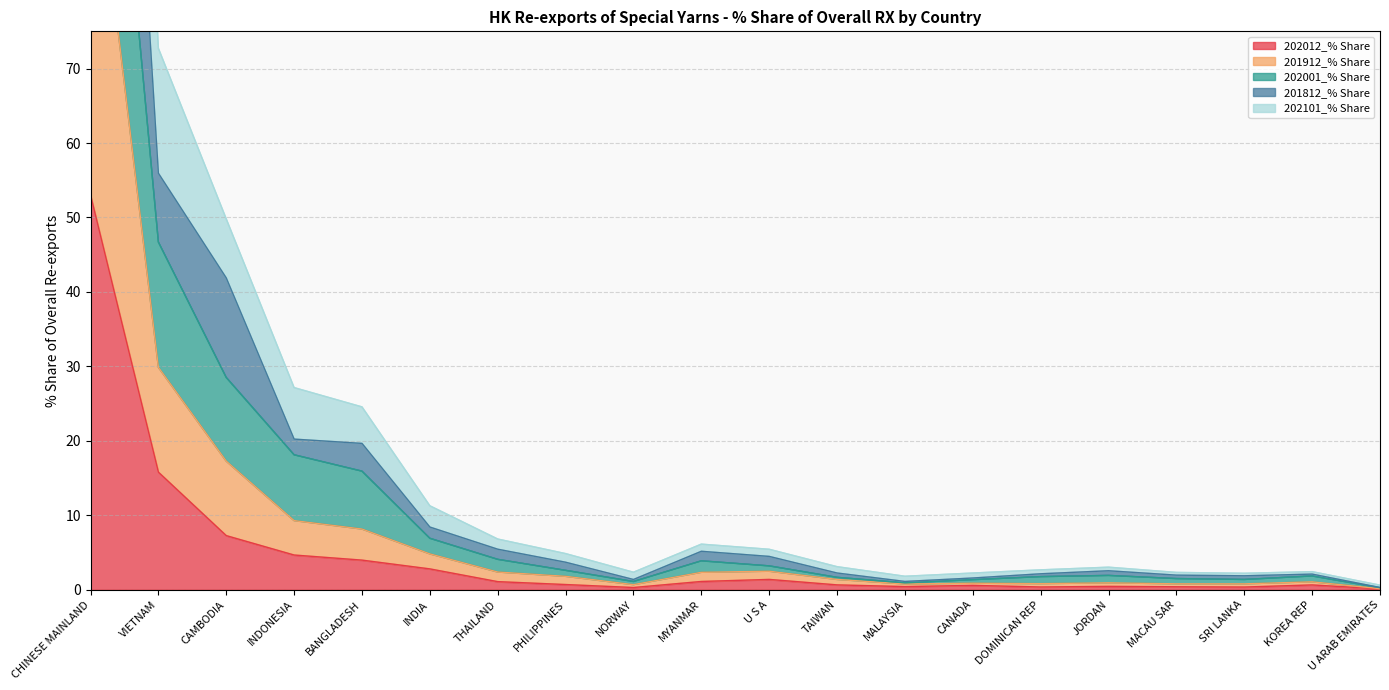

Is it true that 202012_% Share equals 81.5 at CHINESE MAINLAND?

False